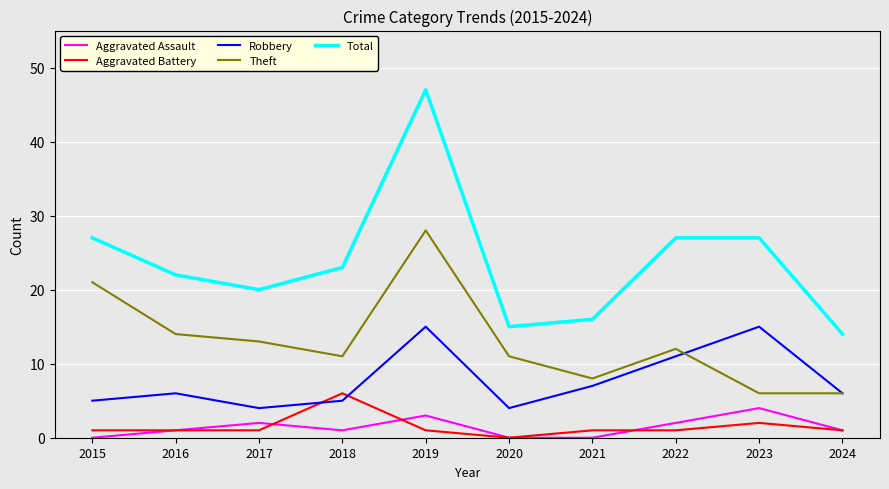

What are all the series names shown in the legend?

Aggravated Assault, Aggravated Battery, Robbery, Theft, Total